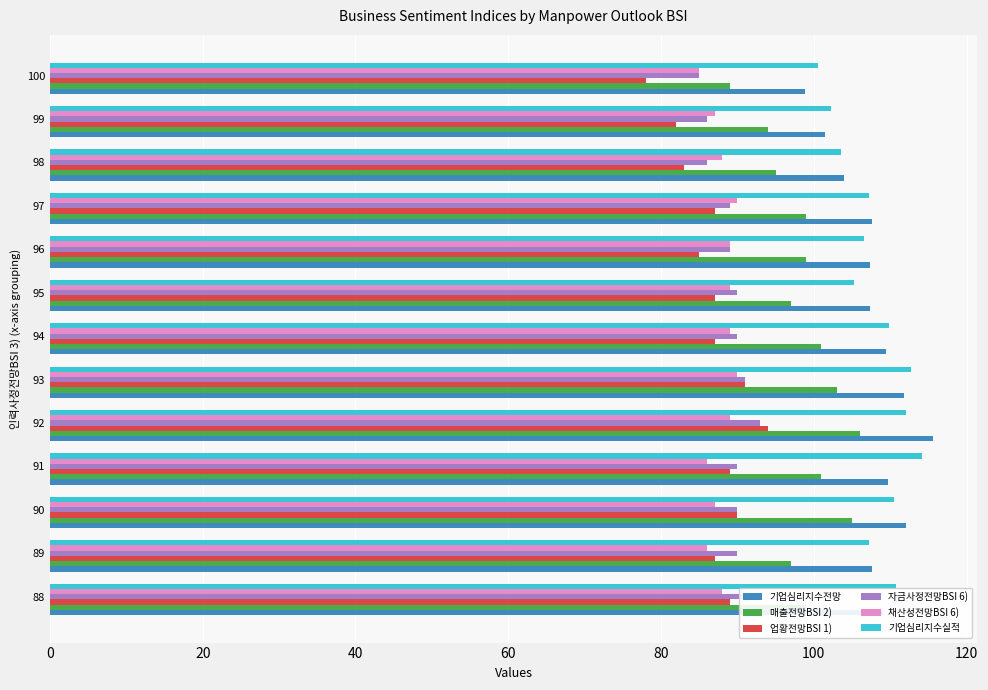

How many data points does each series have?

13